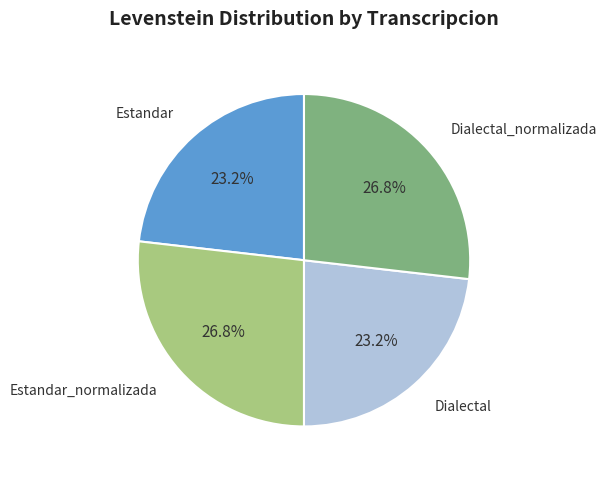

Is there a majority slice in this chart?

No